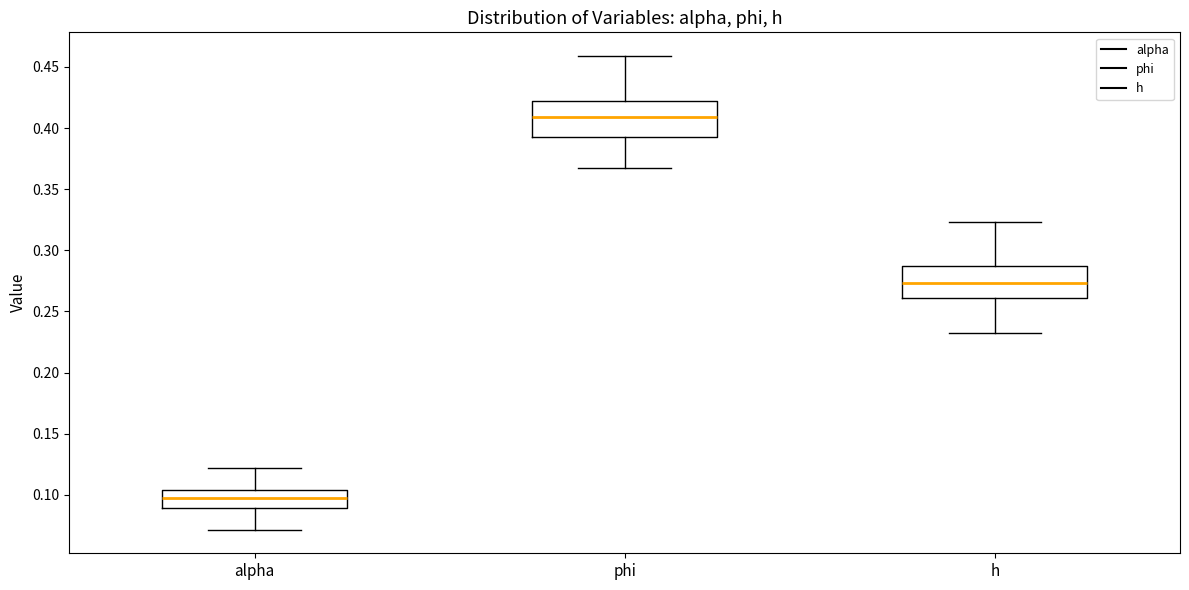

Reading left to right, transcribe this box plot: for each box, give where its median line is, the range the box spans, and where its two whiskers end, as read against the y-axis. The values are not printed on the chart, so give them approximately, as read against the axis.

alpha: median 0.095, box 0.090 to 0.105, whiskers 0.070 to 0.120
phi: median 0.410, box 0.395 to 0.420, whiskers 0.365 to 0.460
h: median 0.275, box 0.260 to 0.285, whiskers 0.235 to 0.325